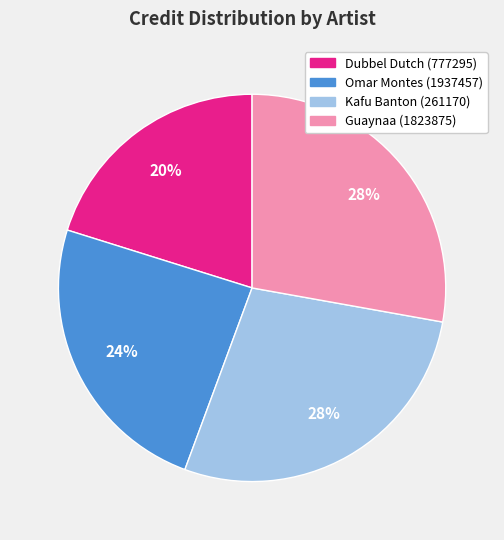

What is the smallest slice in the pie chart?

Dubbel Dutch (777295)